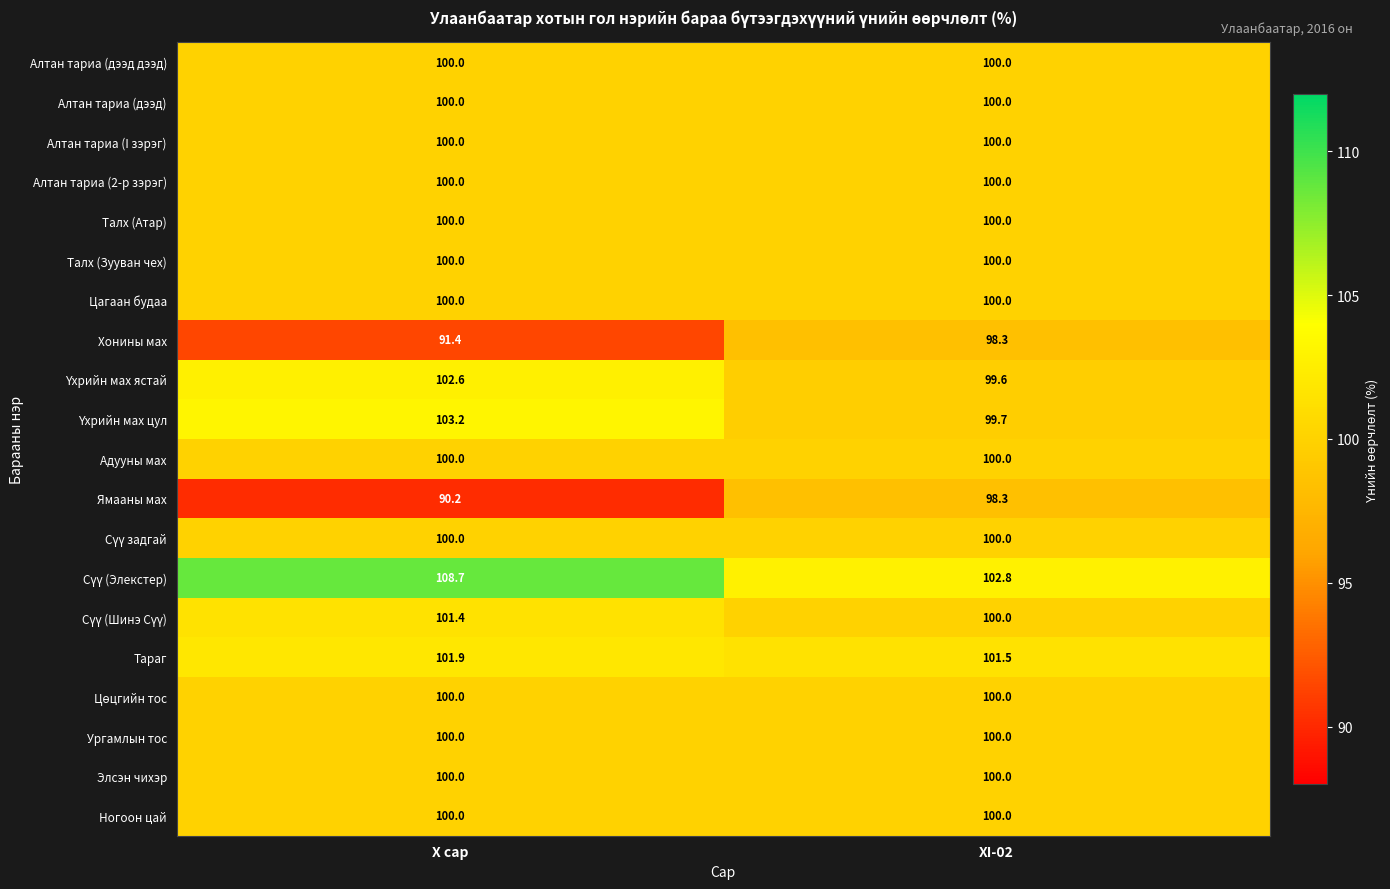

Count the number of data series in this chart.

20